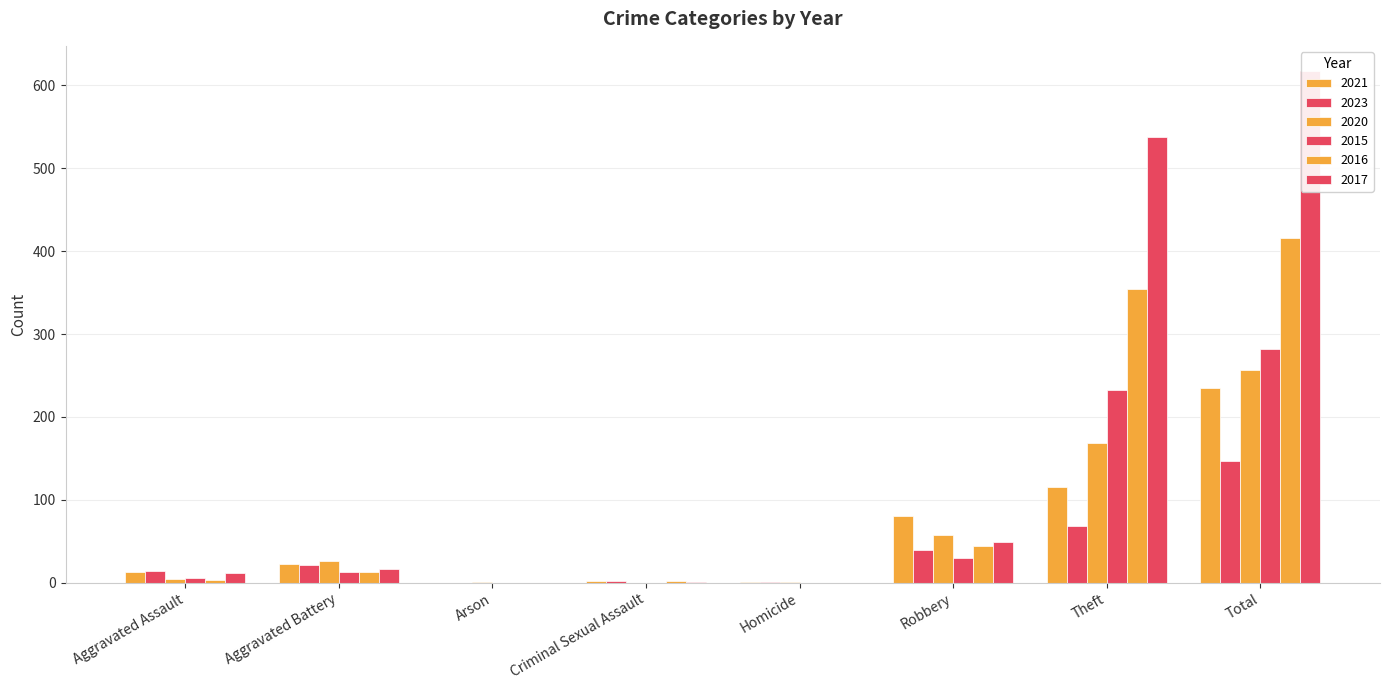

Does the chart contain stacked bars?

No